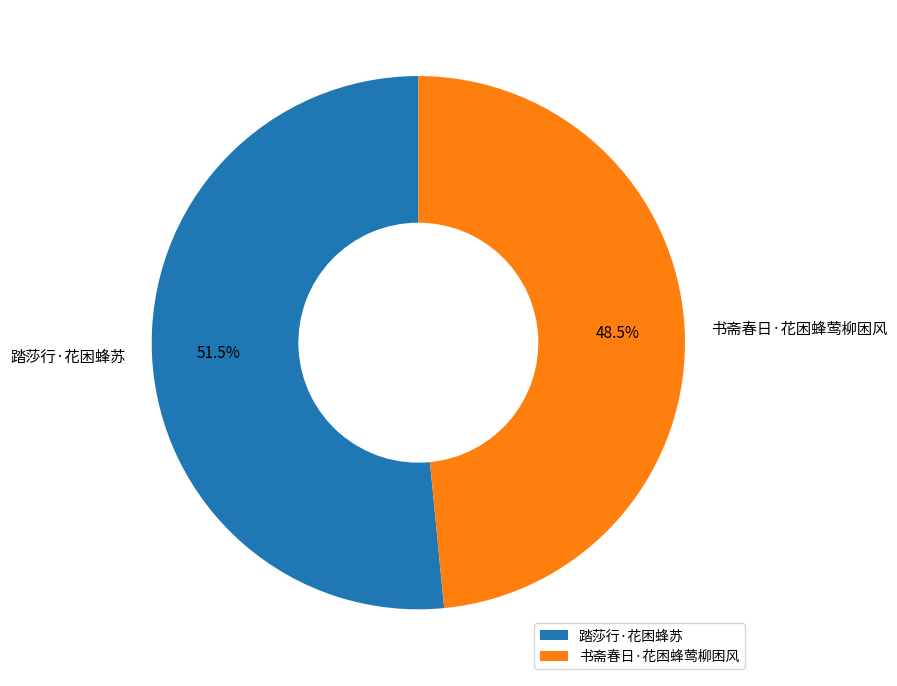

Does 踏莎行·花困蜂苏 represent more than half of the total?

Yes